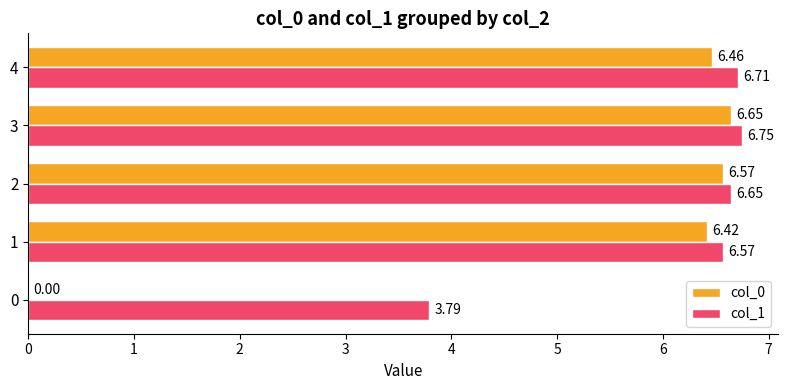

What is the sum of the col_1 values at 3 and 2?

13.4